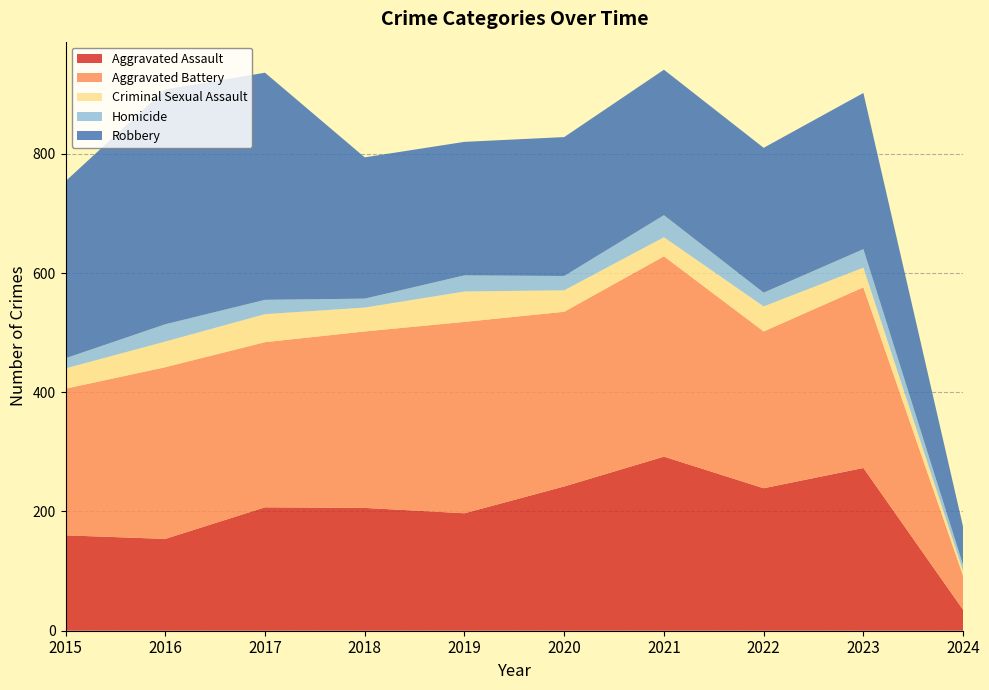

Reading right to left, what are all the values shown in this chart?

Aggravated Assault: 35	273	239	292	242	197	206	207	154	160
Aggravated Battery: 57	303	263	336	293	321	296	277	288	246
Criminal Sexual Assault: 8	33	42	32	36	51	40	47	43	34
Homicide: 10	31	23	37	24	27	15	24	29	17
Robbery: 64	262	243	244	233	224	237	381	394	297